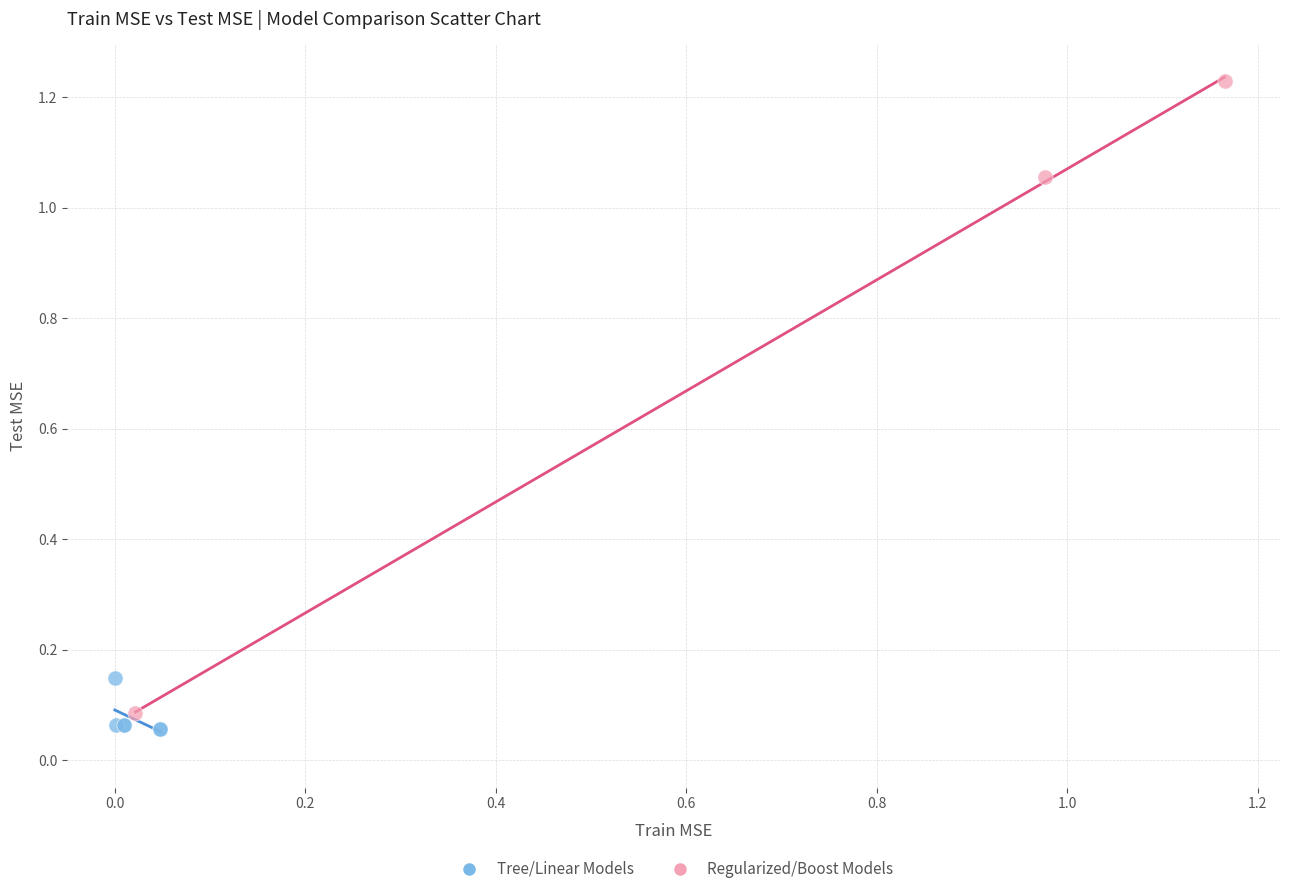

What are all the series names shown in the legend?

Tree/Linear Models, Regularized/Boost Models